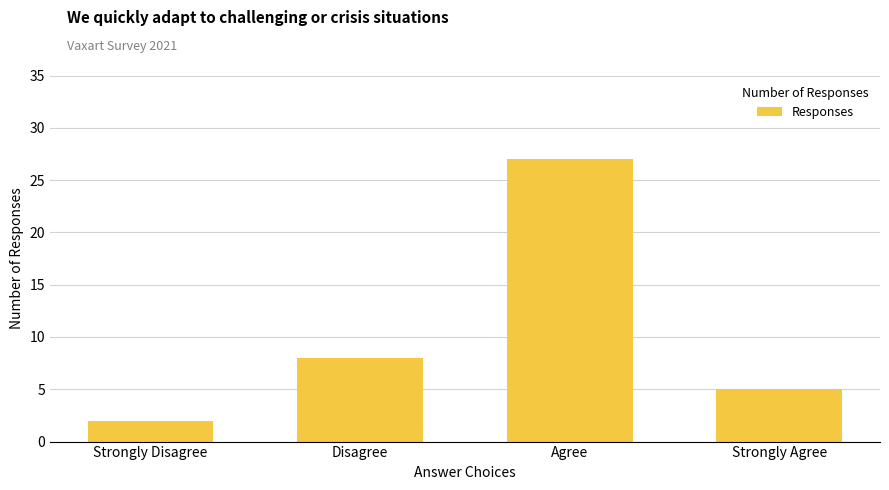

What is the maximum value shown in the chart?

27